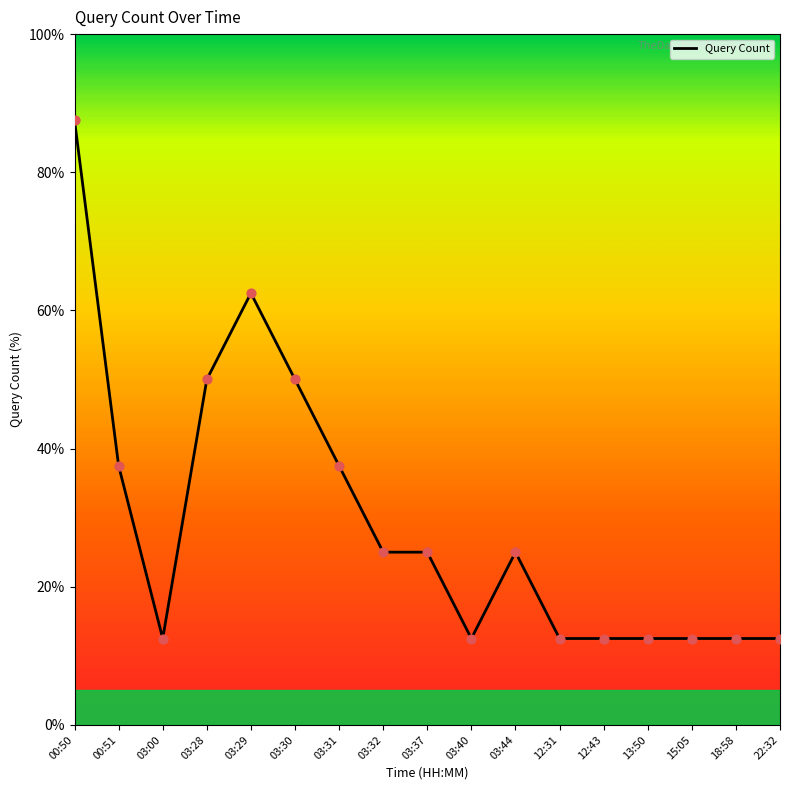

Approximately how many times larger is the value at 03:31 compared to 12:43?

3.0